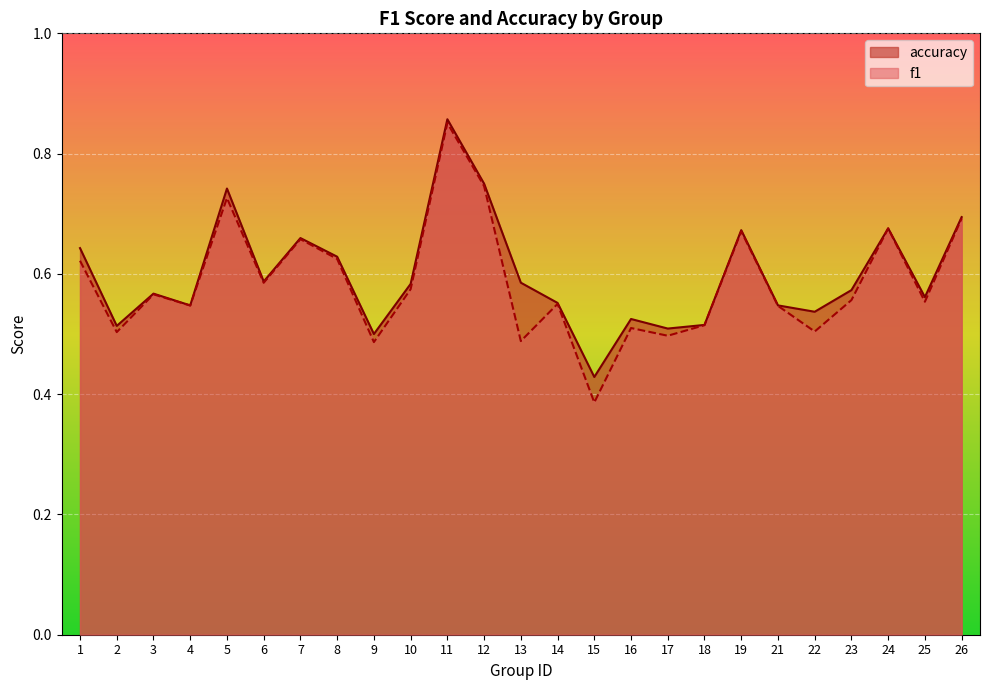

True or false: f1 and accuracy intersect in this chart.

False